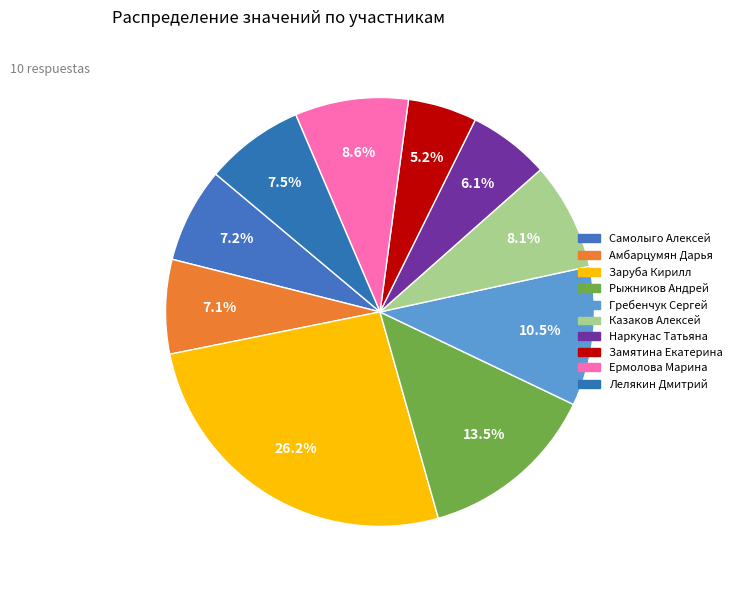

Count the number of slices in the pie.

10